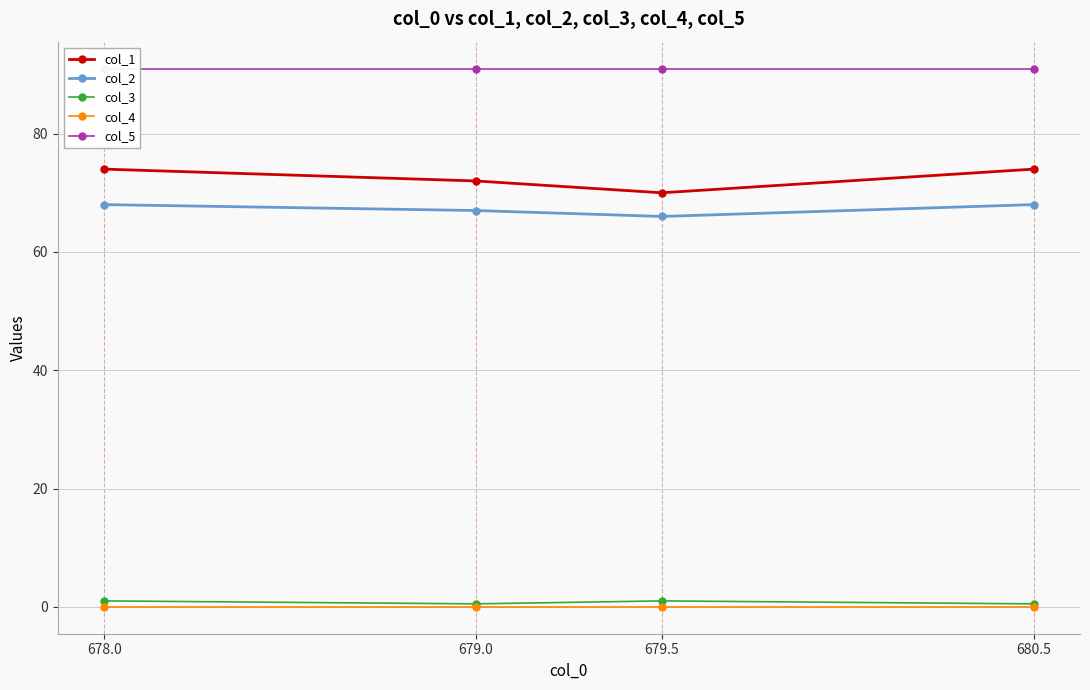

At which category does the chart reach its minimum across all series?

678.0